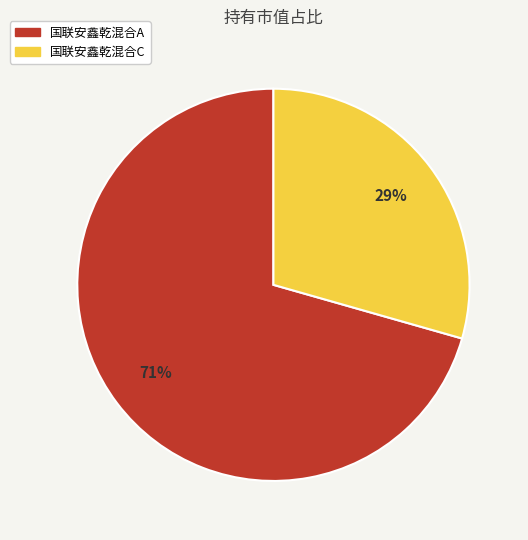

What is the smallest slice in the pie chart?

国联安鑫乾混合C